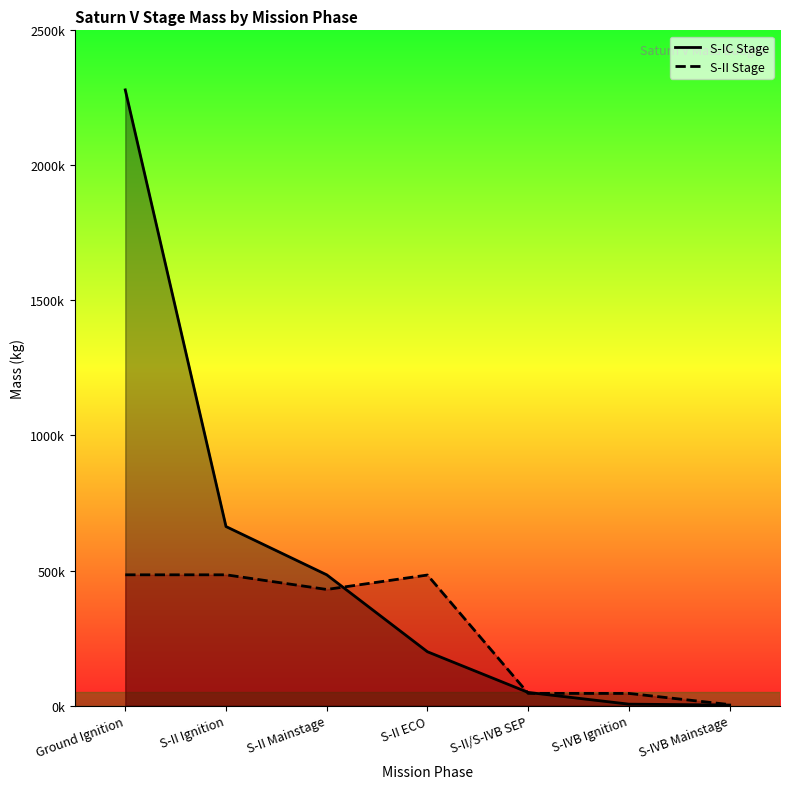

Is it true that S-IC Stage equals 626282 at Ground Ignition?

False